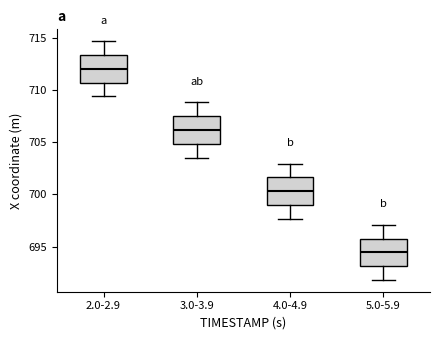

Which box's median line is the highest?

2.0-2.9